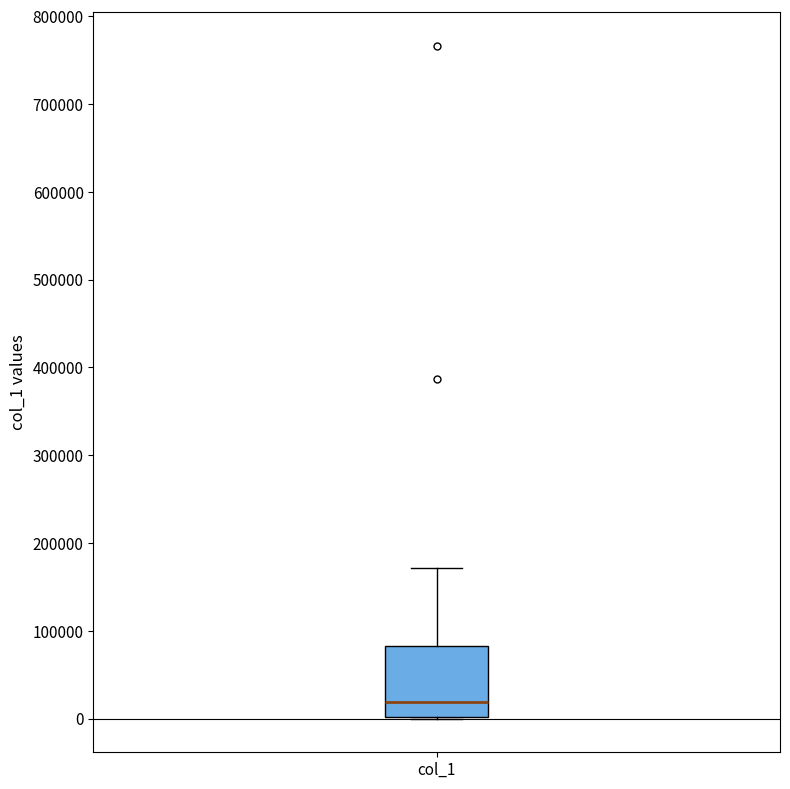

Where does the median line of the box for col_1 sit on the y-axis? The values are not printed on the chart, so give them approximately, as read against the axis.

20000